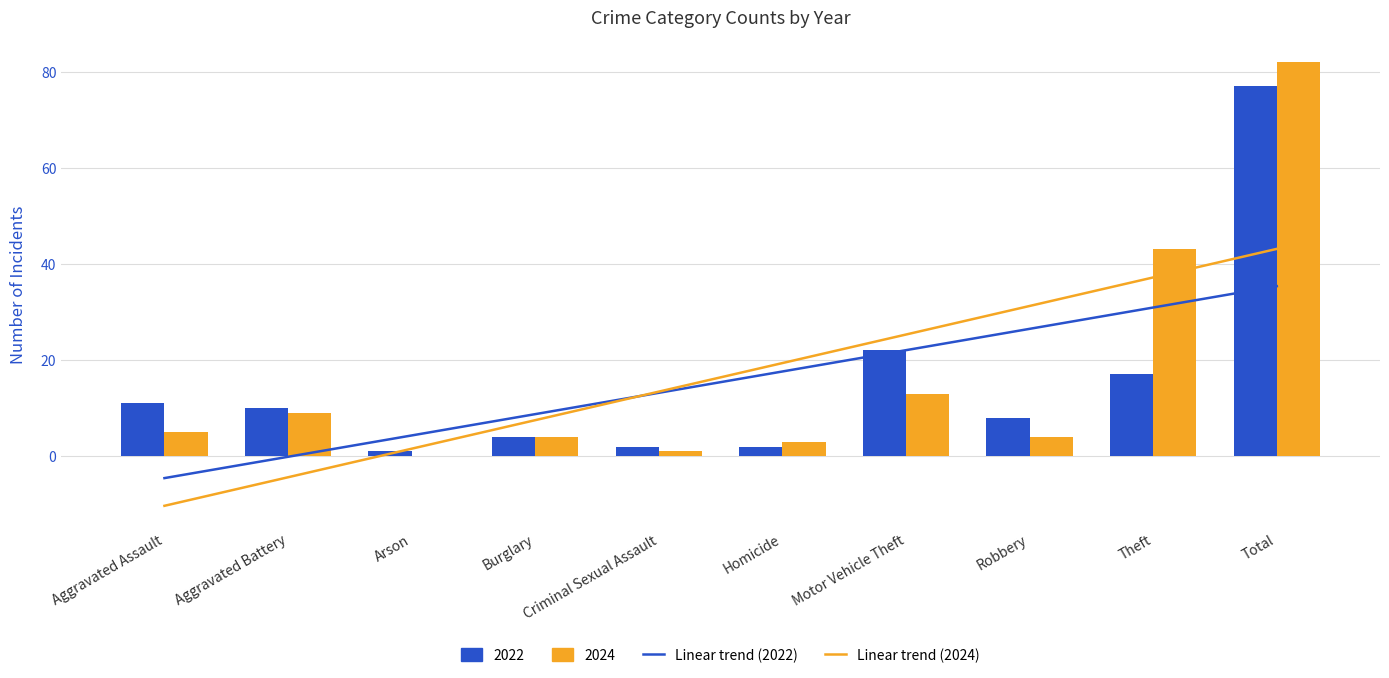

True or false: 2024 has a value of 2 at Criminal Sexual Assault.

False